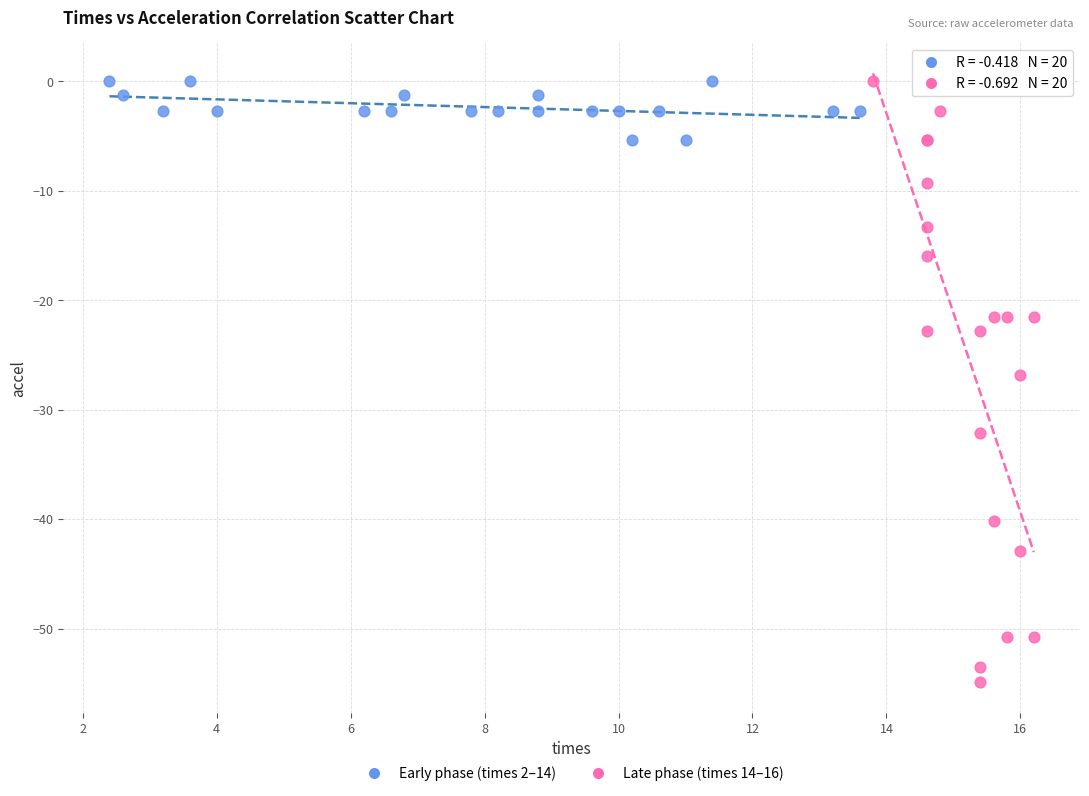

What are all the series names shown in the legend?

Early phase (times 2–14), Late phase (times 14–16)